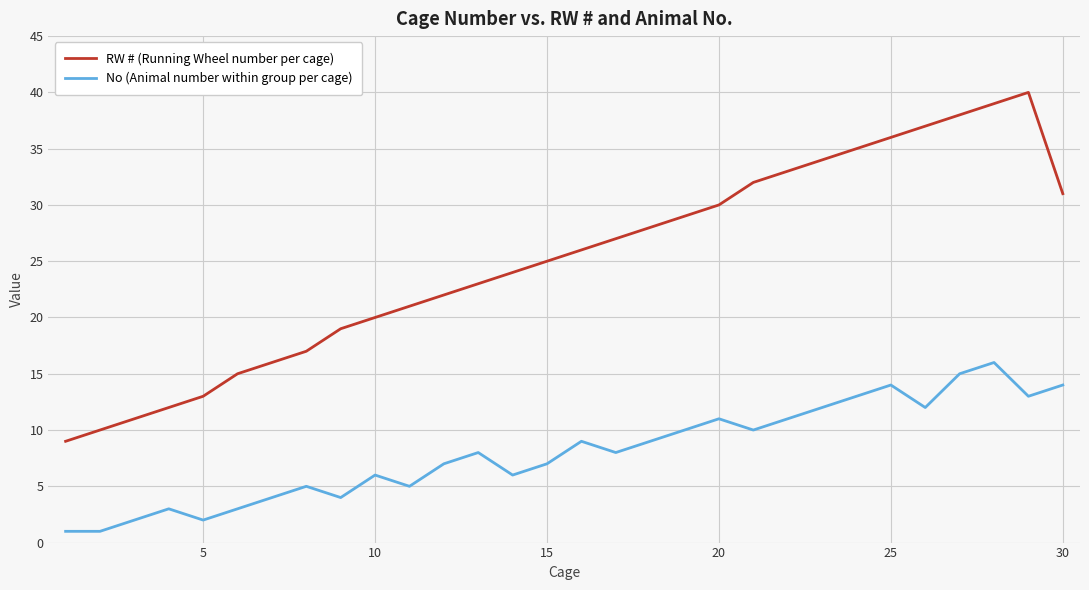

What is the minimum value shown in the chart?

1